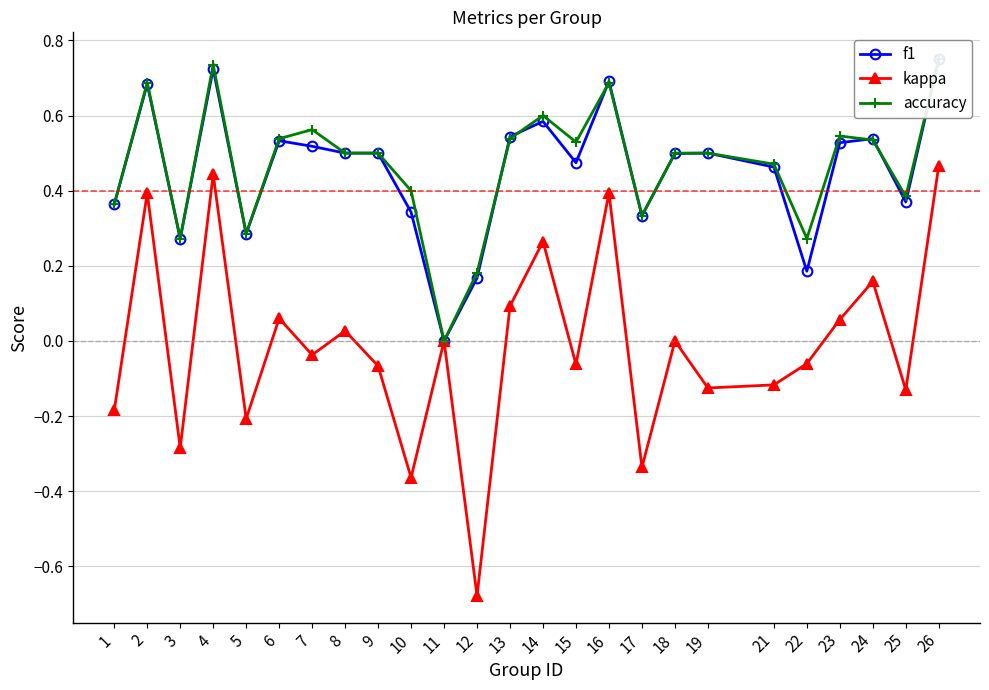

At which category is the sum across all series the highest?

26